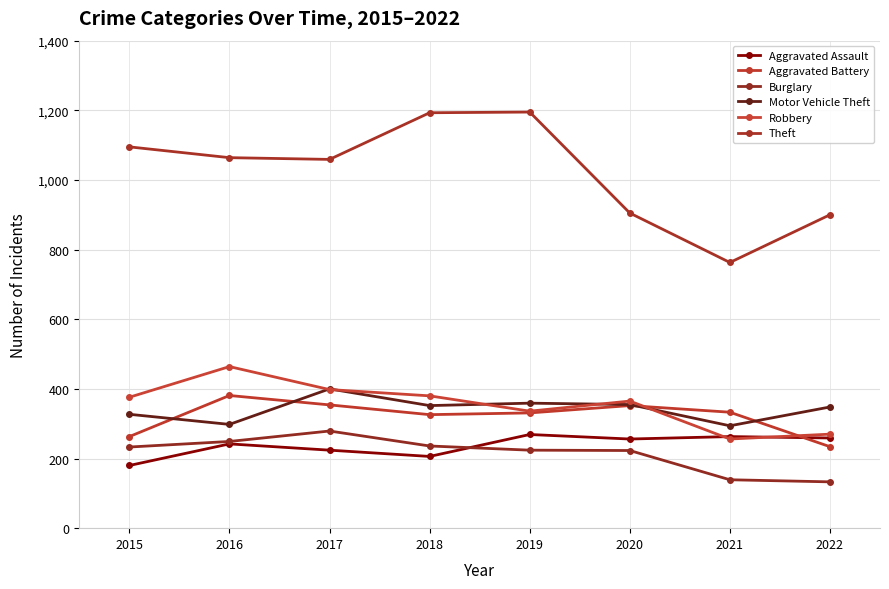

True or false: Aggravated Assault and Motor Vehicle Theft cross at least once.

False